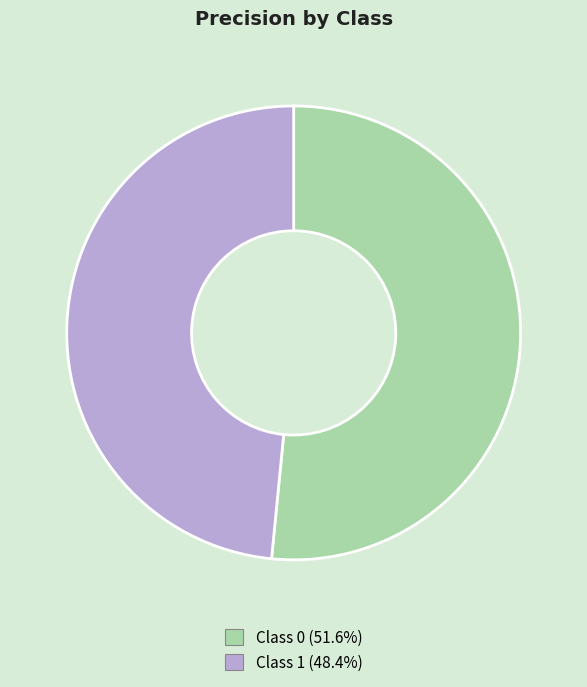

Does any single category account for the majority?

Yes